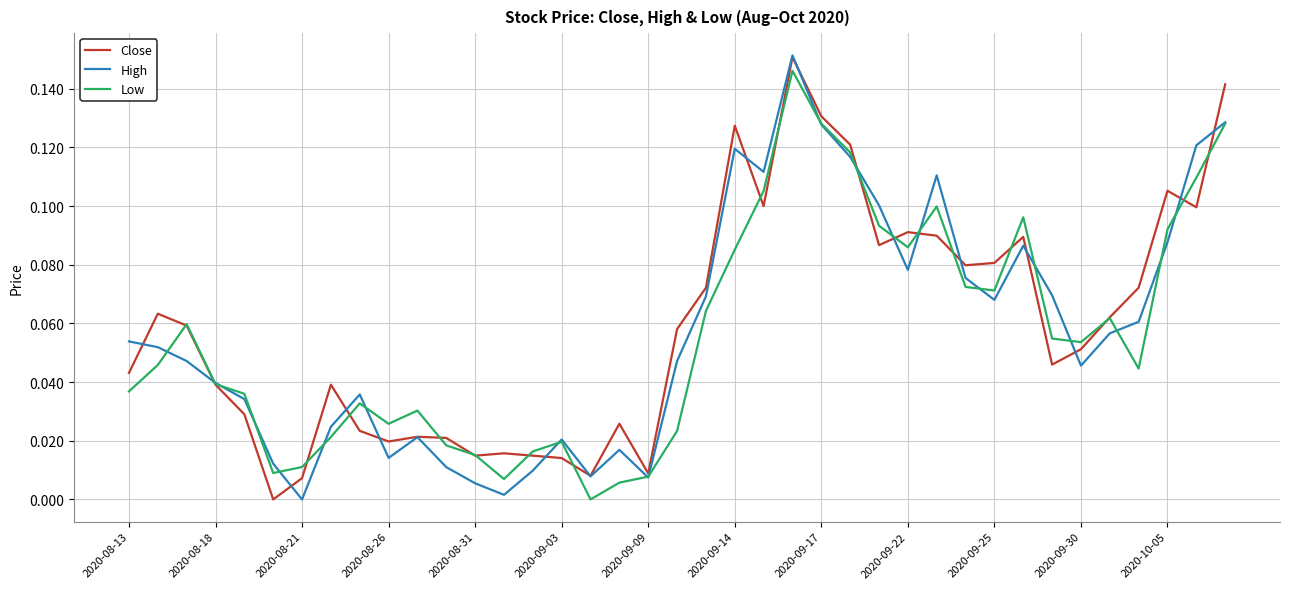

Reading left to right, extract all data points from this chart.

Close: 0.0	0.1	0.1	0.0	0.0	0.0	0.0	0.0	0.0	0.0	0.0	0.0	0.0	0.0	0.0	0.0	0.0	0.0	0.0	0.1	0.1	0.1	0.1	0.2	0.1	0.1	0.1	0.1	0.1	0.1	0.1	0.1	0.0	0.1	0.1	0.1	0.1	0.1	0.1
High: 0.1	0.1	0.0	0.0	0.0	0.0	0.0	0.0	0.0	0.0	0.0	0.0	0.0	0.0	0.0	0.0	0.0	0.0	0.0	0.0	0.1	0.1	0.1	0.2	0.1	0.1	0.1	0.1	0.1	0.1	0.1	0.1	0.1	0.0	0.1	0.1	0.1	0.1	0.1
Low: 0.0	0.0	0.1	0.0	0.0	0.0	0.0	0.0	0.0	0.0	0.0	0.0	0.0	0.0	0.0	0.0	0.0	0.0	0.0	0.0	0.1	0.1	0.1	0.1	0.1	0.1	0.1	0.1	0.1	0.1	0.1	0.1	0.1	0.1	0.1	0.0	0.1	0.1	0.1